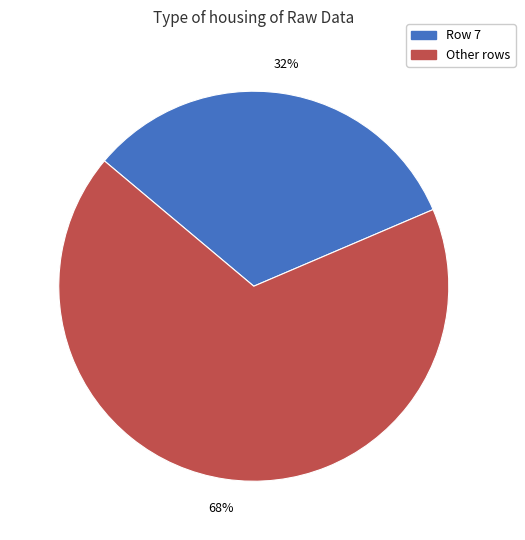

To the nearest percent, what portion does Row 7 represent?

32%